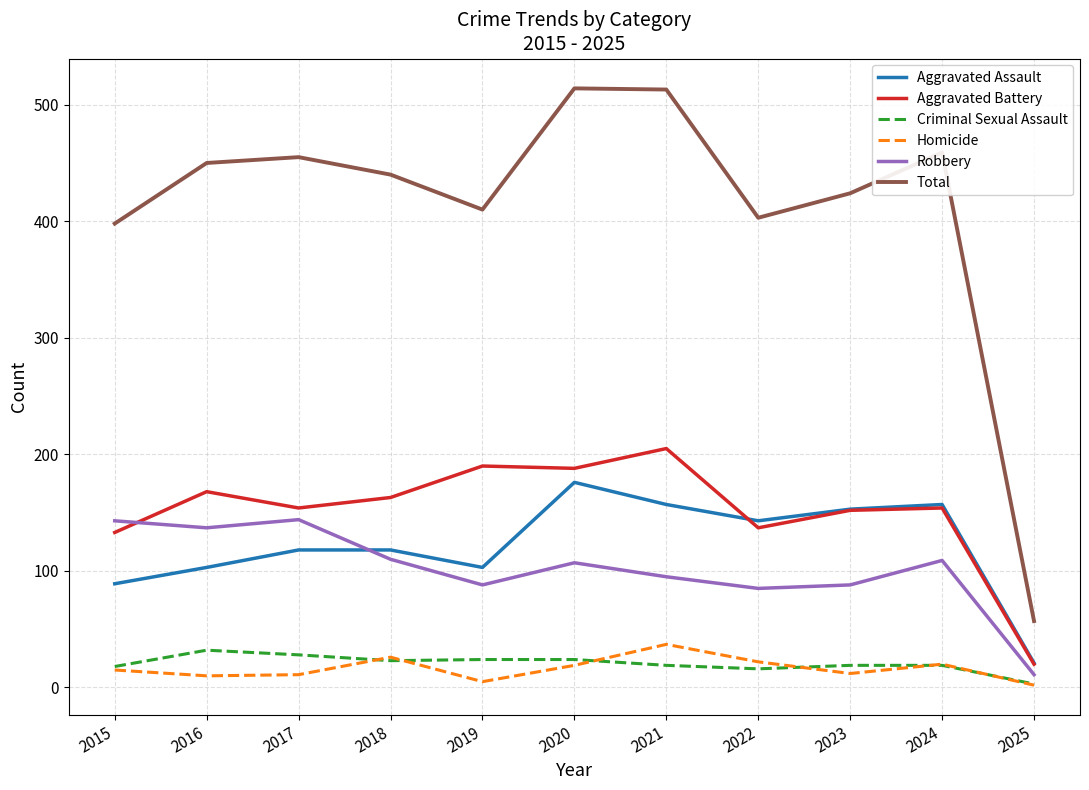

Which series has the largest range (max minus min)?

Total